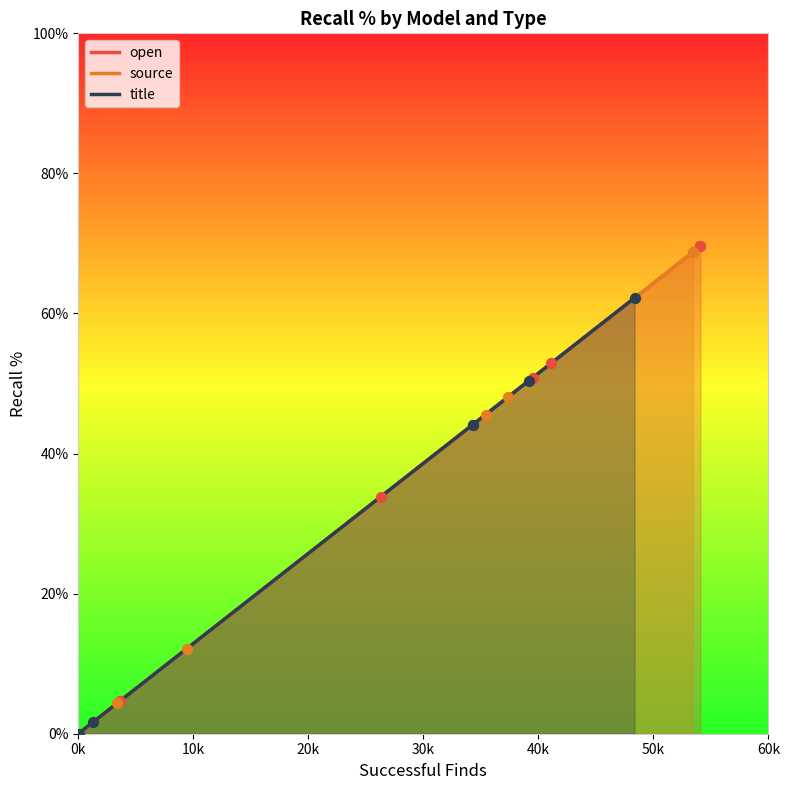

What are all the series names shown in the legend?

open, source, title